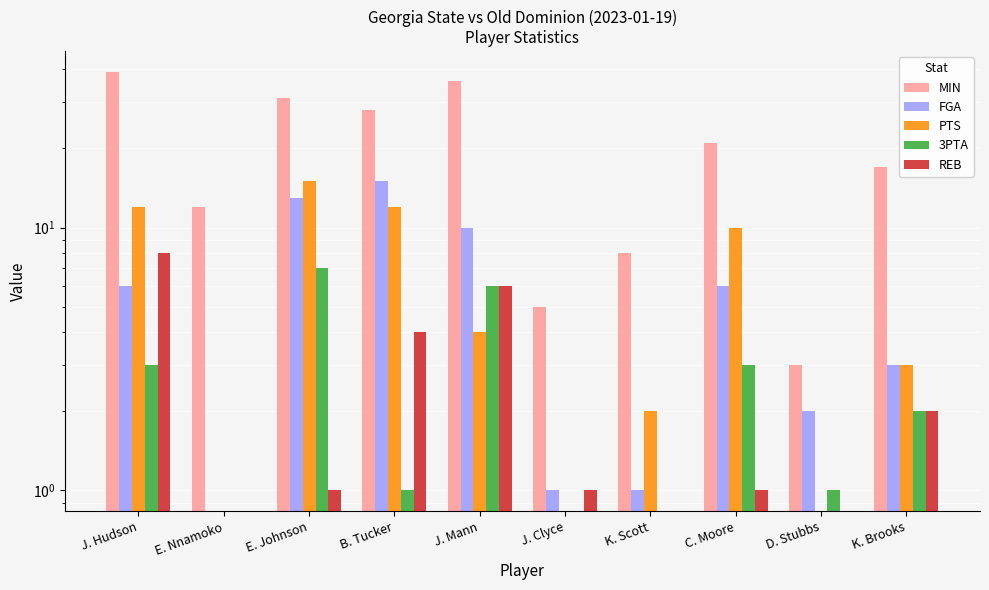

What are all the series names shown in the legend?

MIN, FGA, PTS, 3PTA, REB